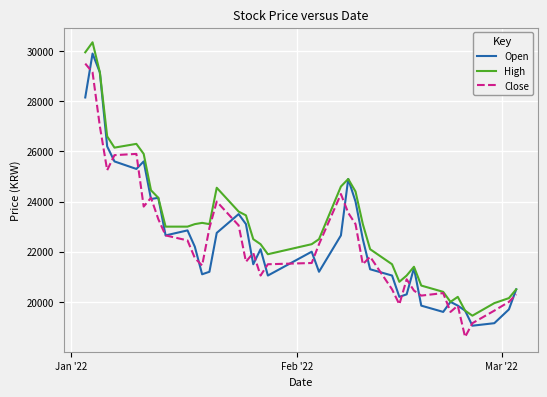

What is the maximum value for High?

30350